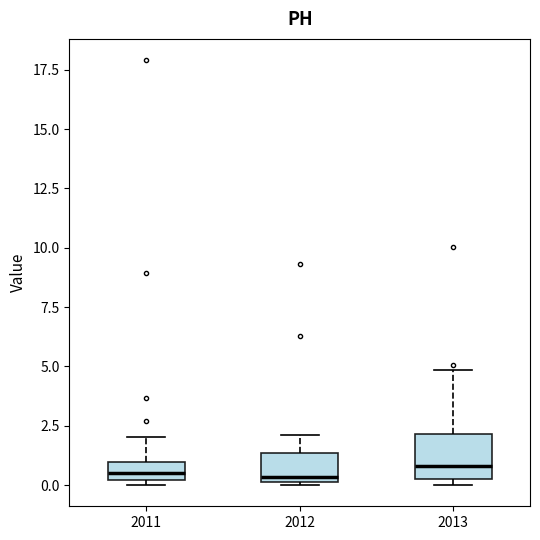

Reading left to right, transcribe this box plot: for each box, give where its median line is, the range the box spans, and where its two whiskers end, as read against the y-axis. The values are not printed on the chart, so give them approximately, as read against the axis.

2011: median 0.5, box 0.0 to 1.0, whiskers 0.0 (just below the box's lower edge) to 2.0
2012: median 0.5, box 0.0 to 1.5, whiskers 0.0 to 2.0
2013: median 1.0, box 0.5 to 2.0, whiskers 0.0 to 5.0